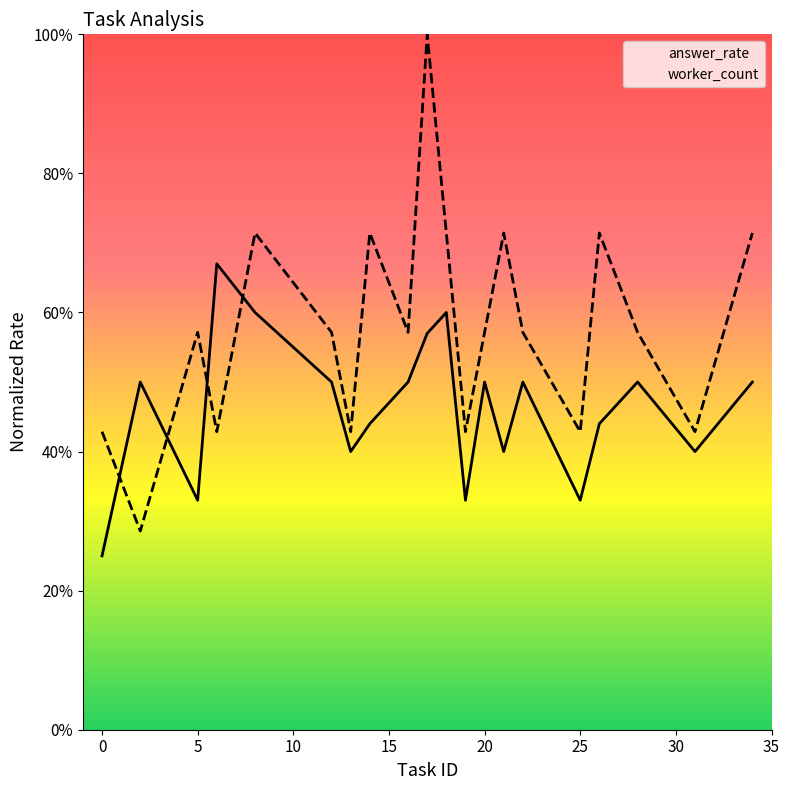

Count the number of categories in the chart.

20